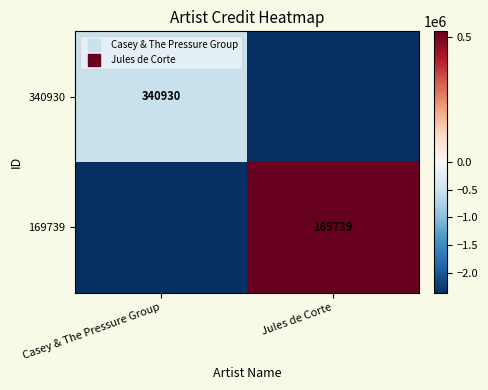

How many series are shown in this chart?

2